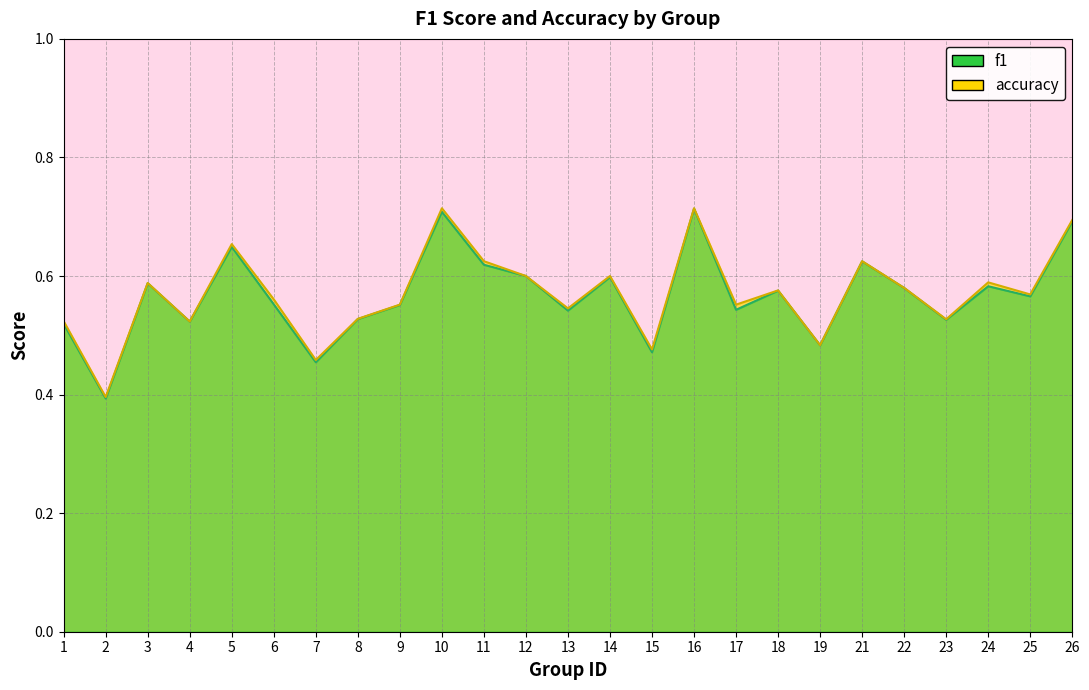

Is the value of f1 at 15 greater than the value of accuracy at 17?

No